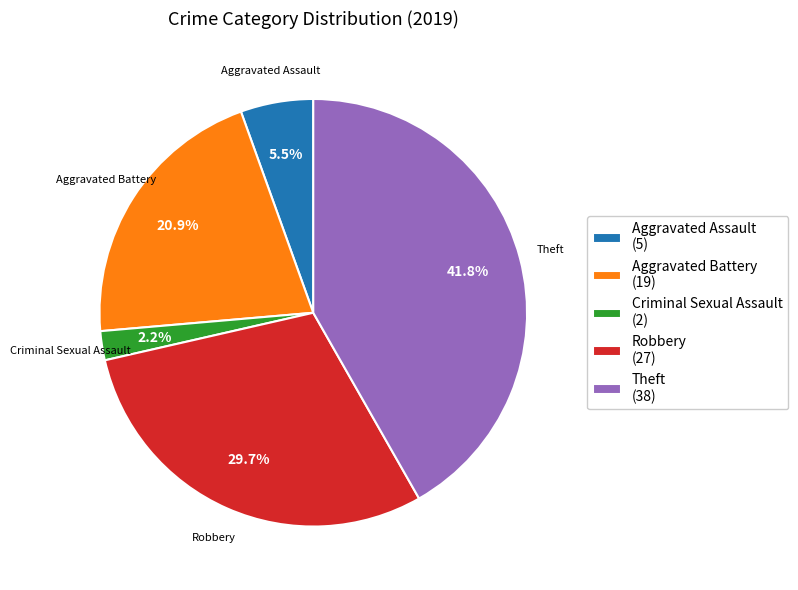

To the nearest percent, what is the average slice percentage?

20%